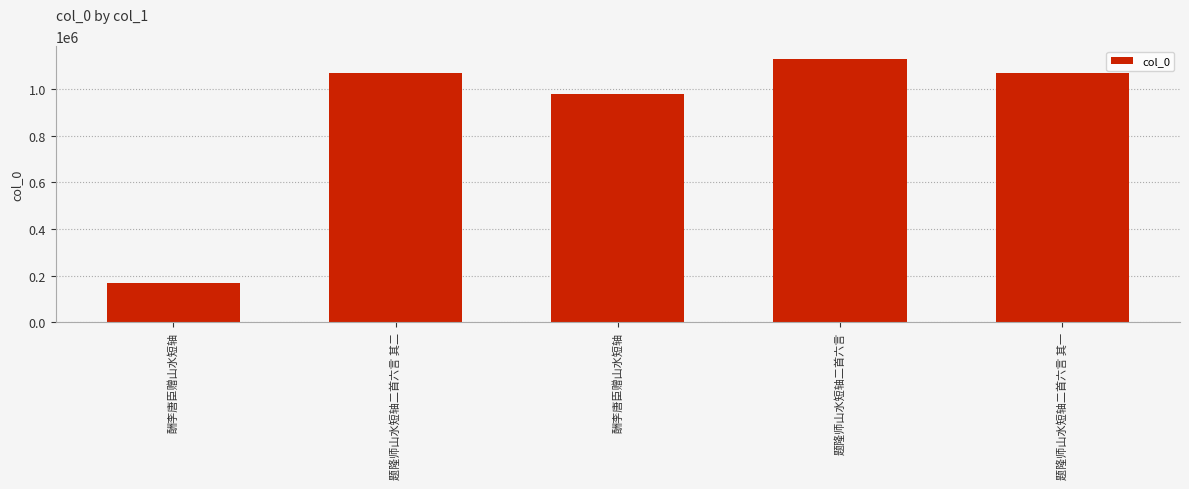

Approximately how many times larger is the value at 酬李唐臣赠山水短轴 compared to 酬李唐臣赠山水短轴?

0.2